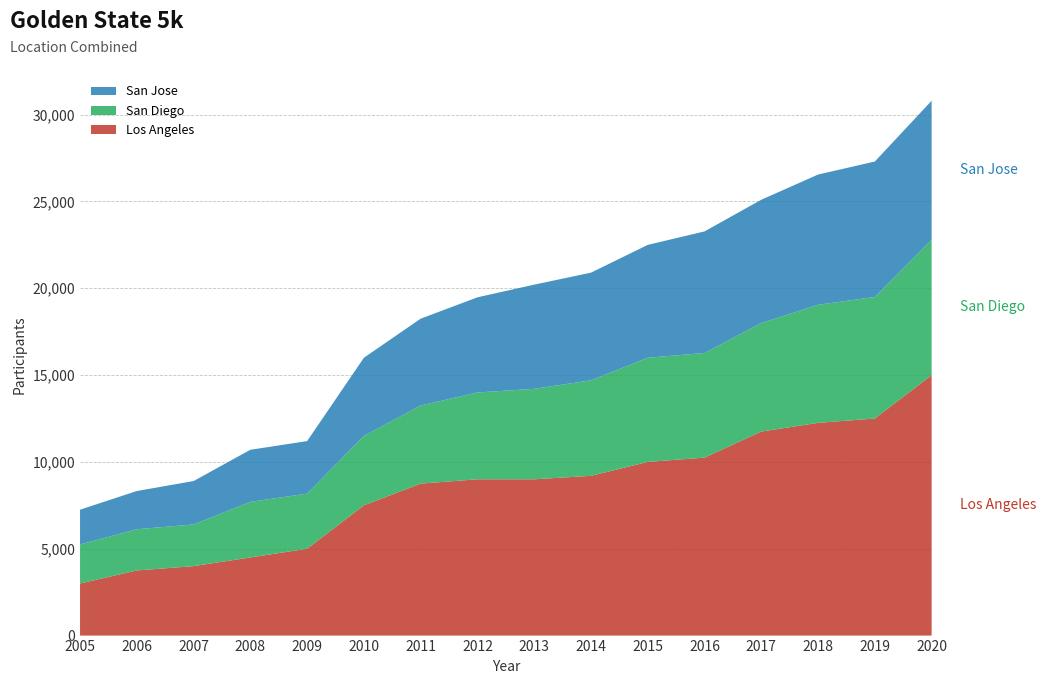

Reading left to right, extract all data points from this chart.

Los Angeles: 2005=3000	2006=3750	2007=4000	2008=4500	2009=5000	2010=7500	2011=8750	2012=9000	2013=9000	2014=9200	2015=10000	2016=10250	2017=11750	2018=12250	2019=12500	2020=15000
San Diego: 2005=2250	2006=2375	2007=2400	2008=3200	2009=3175	2010=4000	2011=4500	2012=5000	2013=5210	2014=5500	2015=6000	2016=6025	2017=6250	2018=6800	2019=7000	2020=7800
San Jose: 2005=2000	2006=2200	2007=2500	2008=3000	2009=3025	2010=4500	2011=5000	2012=5480	2013=6000	2014=6200	2015=6500	2016=7000	2017=7100	2018=7500	2019=7800	2020=8000